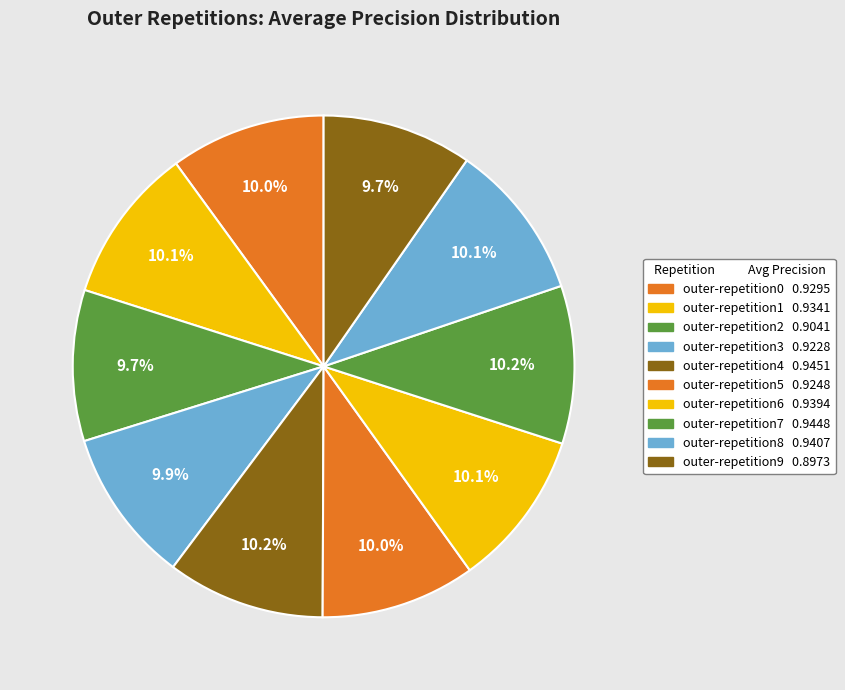

Does outer-repetition6 account for over 50% of the chart?

No